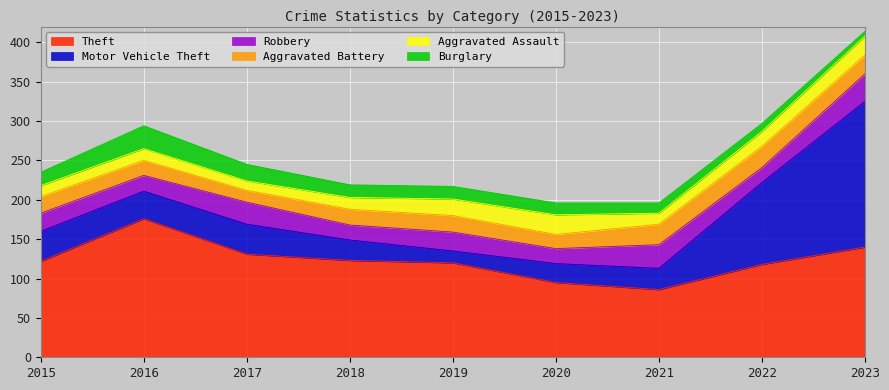

What is the difference between the Robbery values at 2016 and 2018?

1